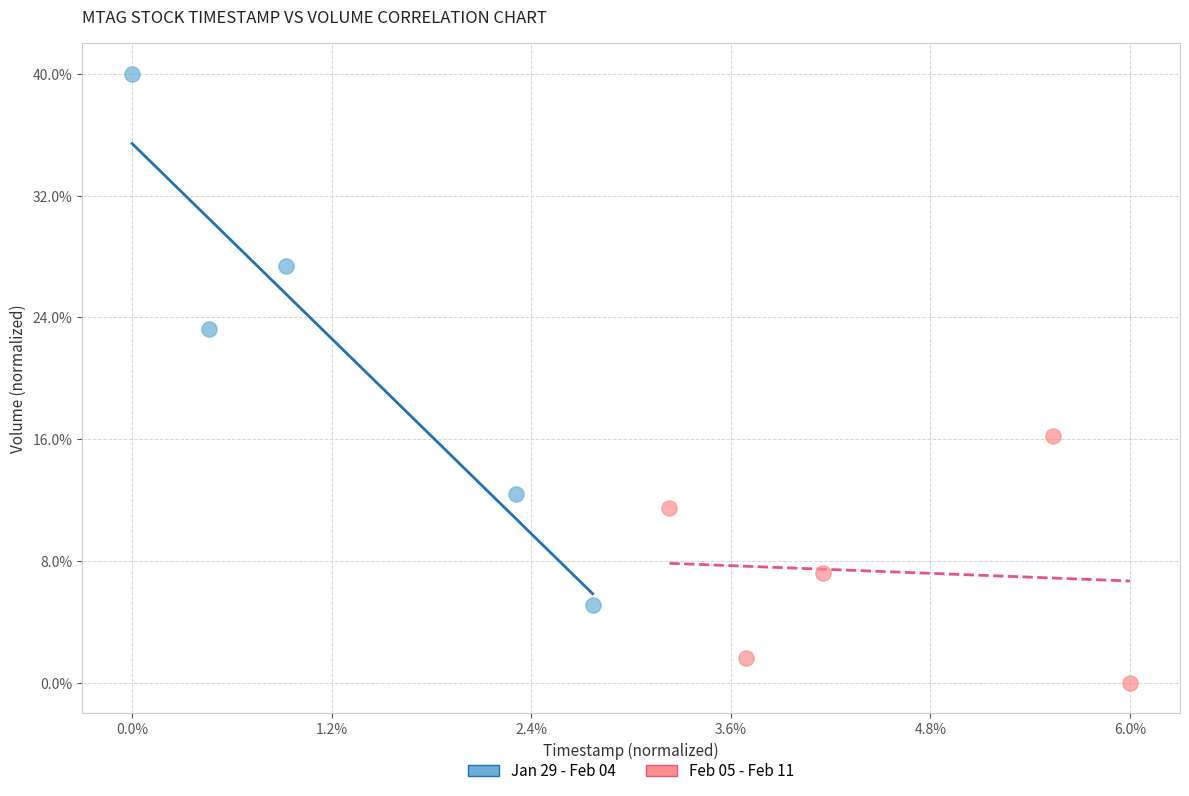

Which series has the largest Y range (max minus min)?

Jan 29 - Feb 04